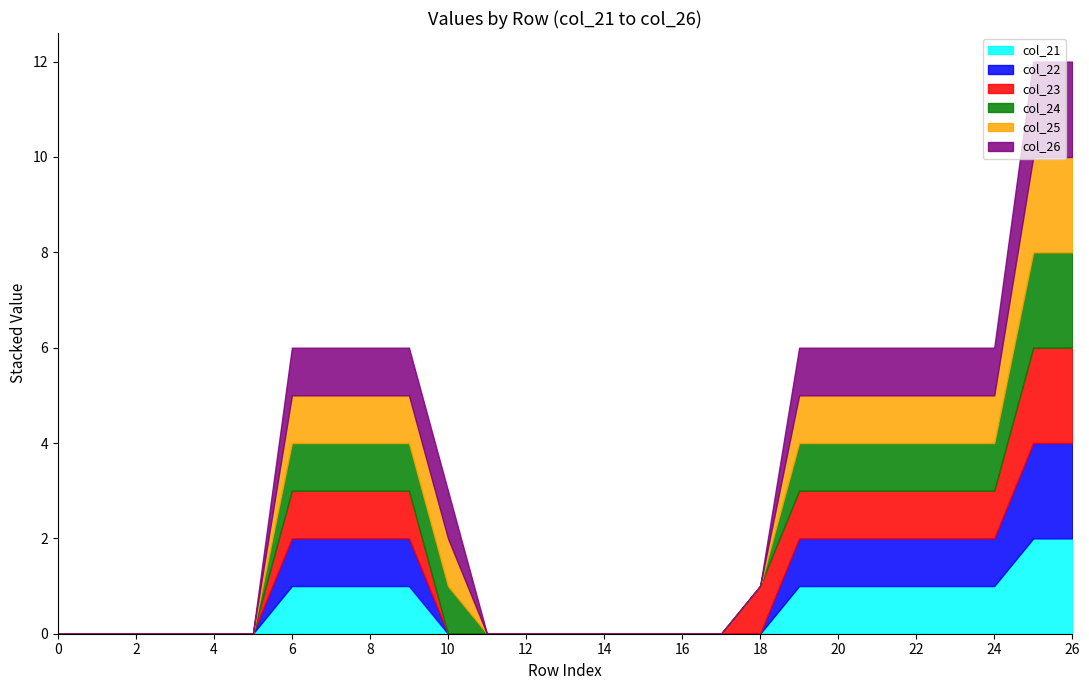

How many lines are shown in the chart?

6